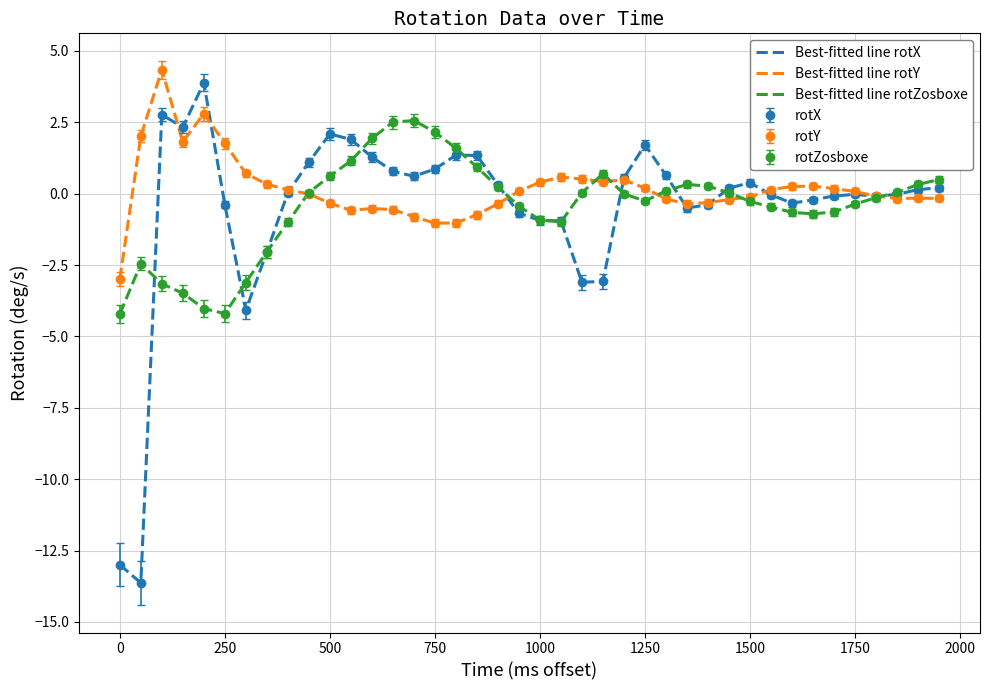

Which series has the largest range (max minus min)?

Best-fitted line rotX